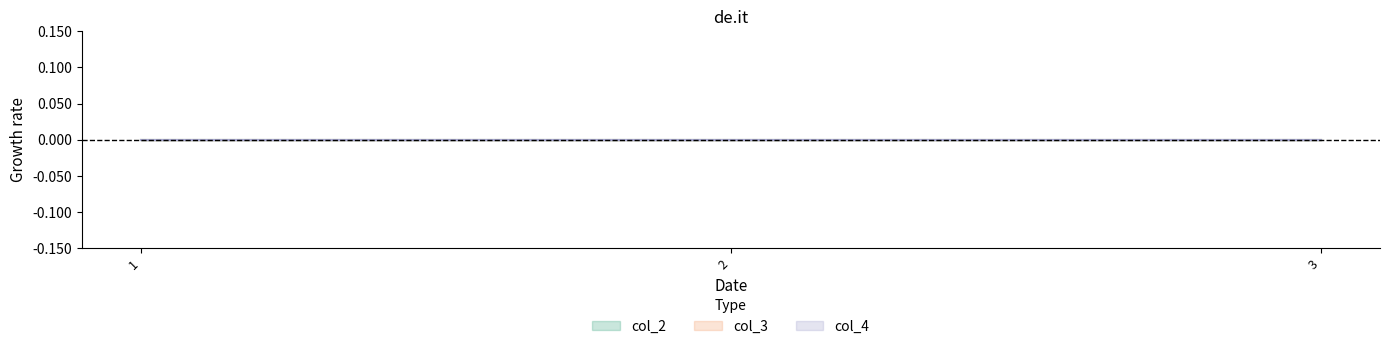

At which label does col_4 reach its minimum?

1